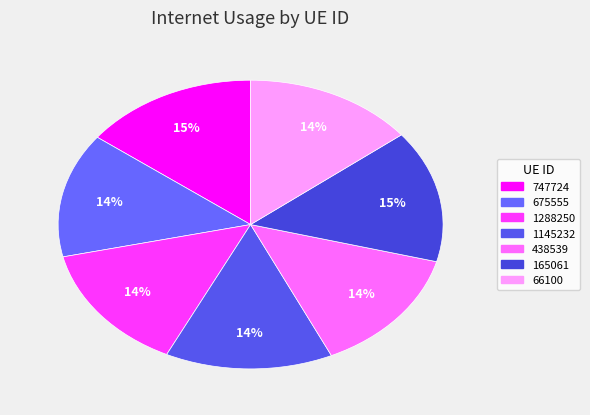

True or false: 675555 accounts for 1% of the total.

False